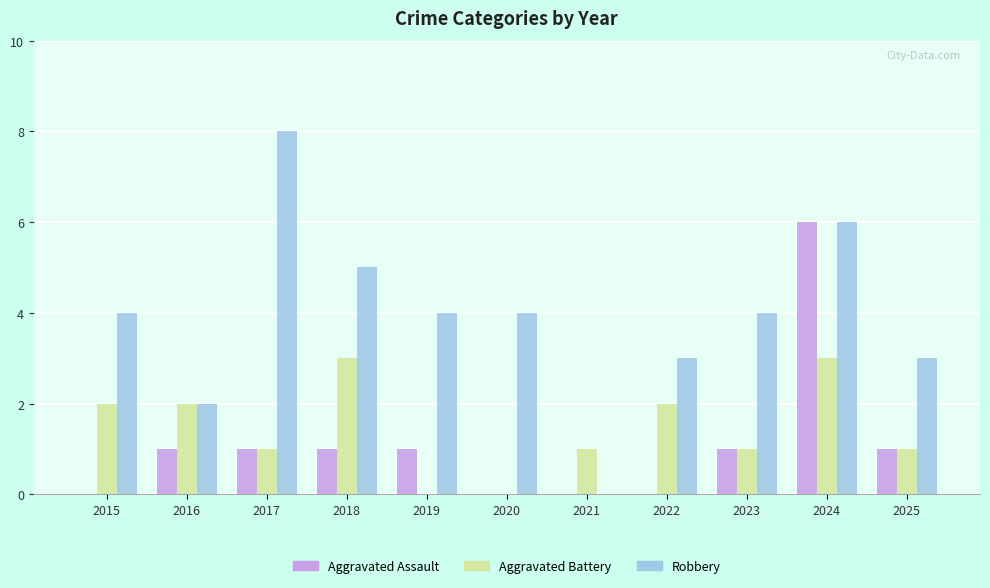

Is it true that Robbery equals 5 at 2018?

True